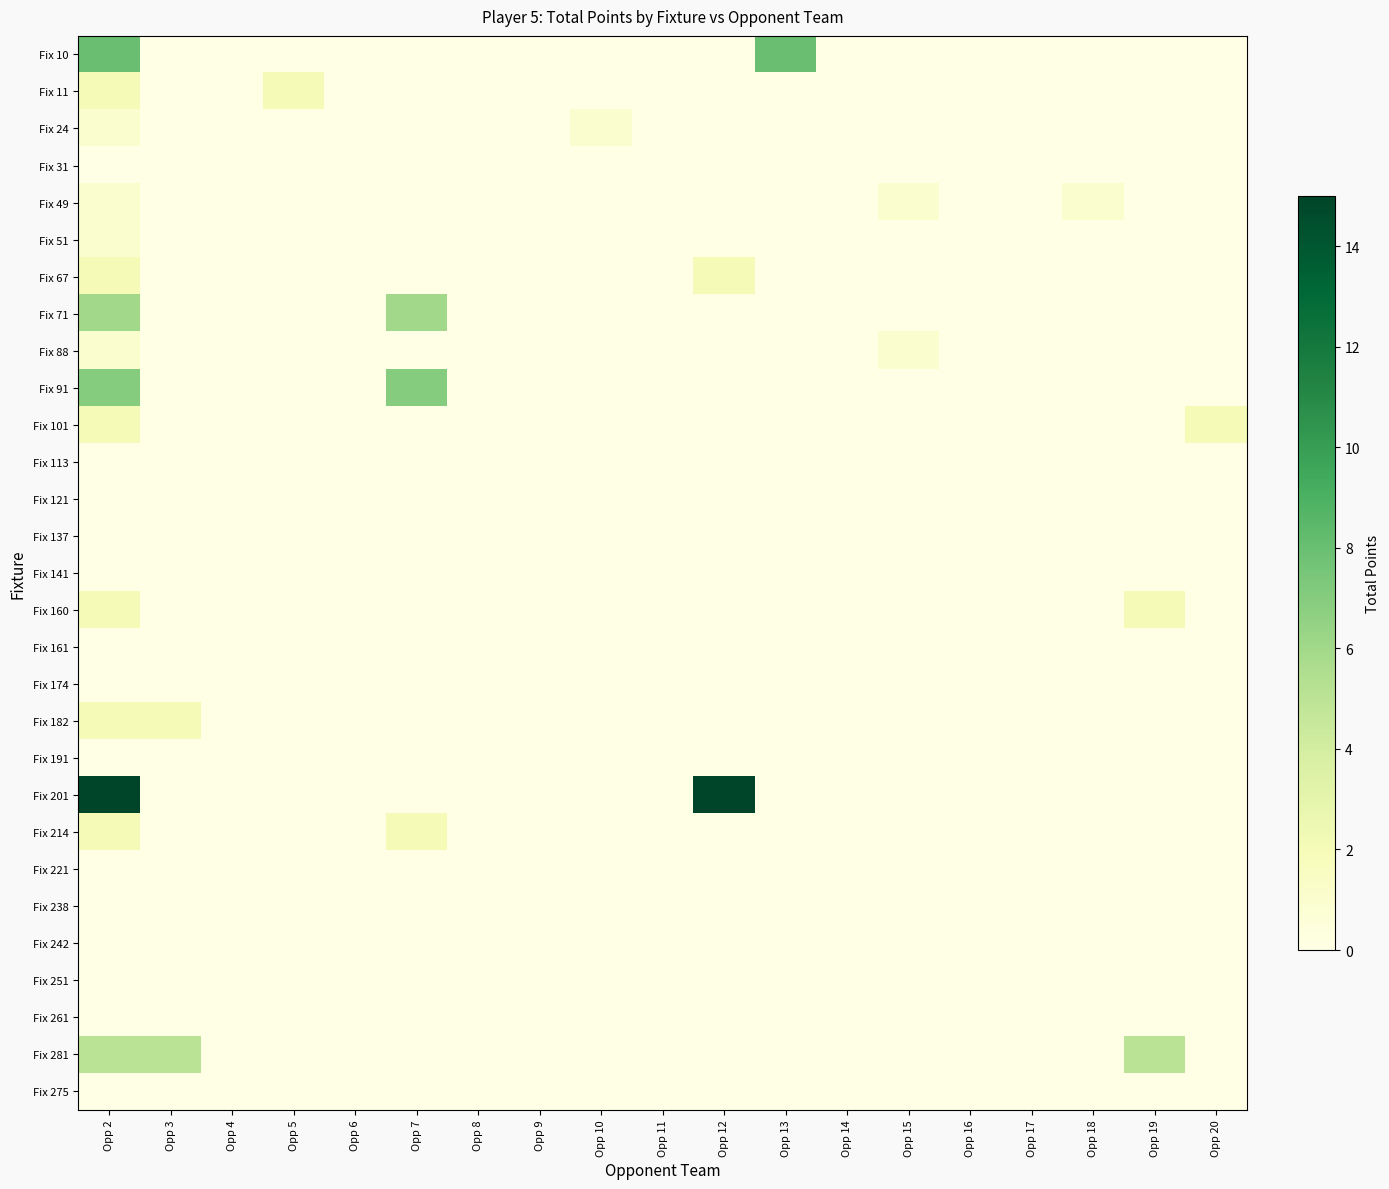

At which category does the chart reach its minimum across all series?

Opp 3